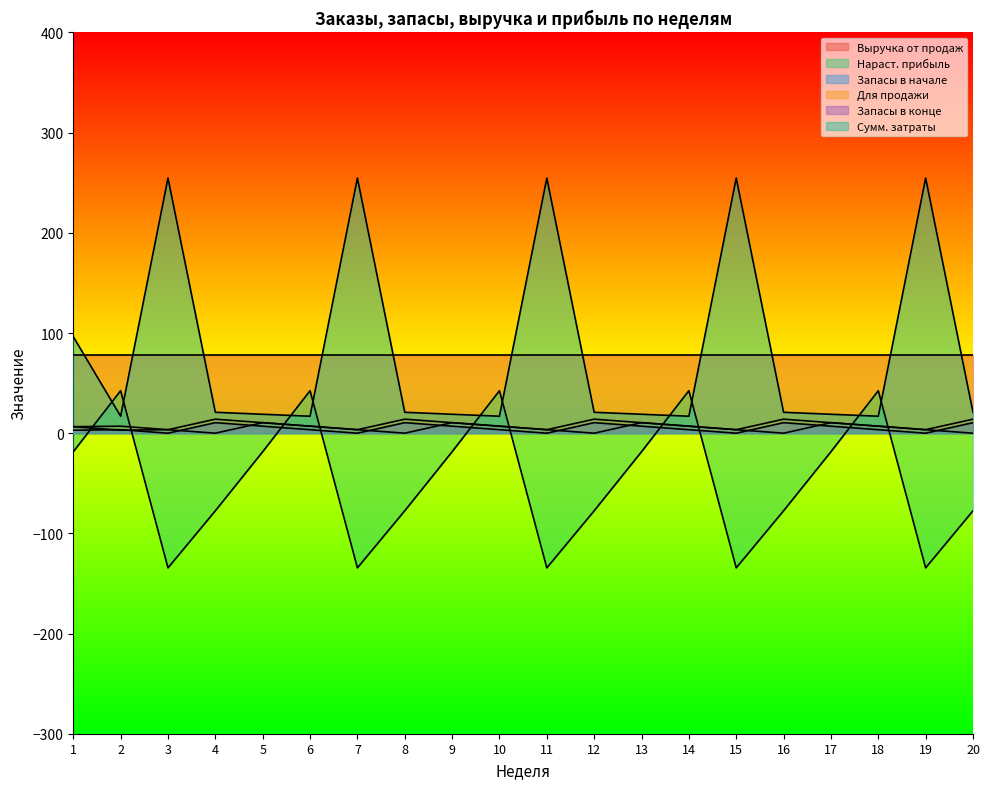

In Сумм. затраты, how many points are lower than both neighbors (excluding endpoints)?

5